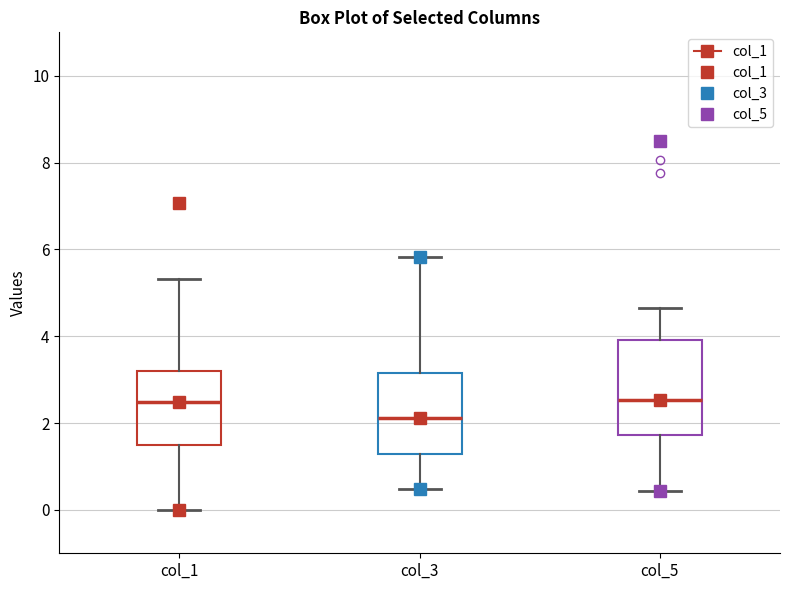

Reading left to right, transcribe this box plot: for each box, give where its median line is, the range the box spans, and where its two whiskers end, as read against the y-axis. The values are not printed on the chart, so give them approximately, as read against the axis.

col_1: median 2.4, box 1.6 to 3.2, whiskers 0.0 to 5.4
col_3: median 2.2, box 1.2 to 3.2, whiskers 0.4 to 5.8
col_5: median 2.6, box 1.8 to 4.0, whiskers 0.4 to 4.6